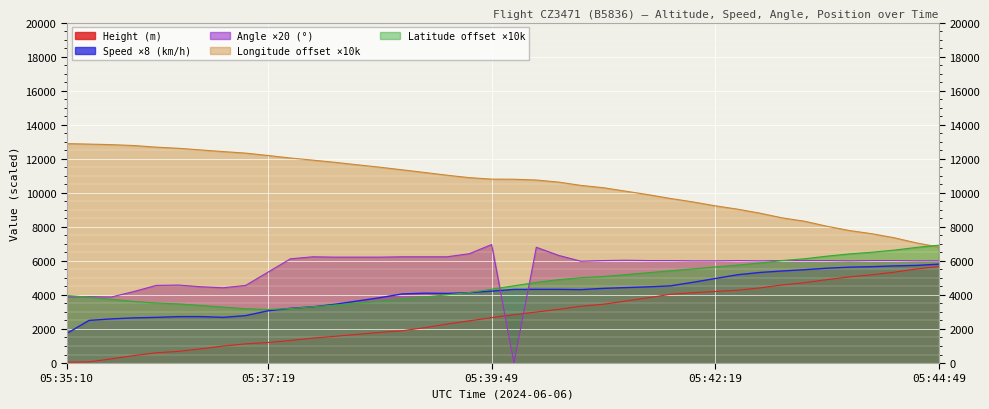

Rank the categories by Longitude value from lowest to highest.

05:44:49, 05:44:34, 05:44:19, 05:44:04, 05:43:49, 05:43:34, 05:43:19, 05:43:04, 05:42:49, 05:42:34, 05:42:19, 05:42:04, 05:41:49, 05:41:34, 05:41:19, 05:41:04, 05:40:50, 05:40:34, 05:40:19, 05:40:04, 05:39:49, 05:39:34, 05:39:19, 05:39:04, 05:38:49, 05:38:34, 05:38:19, 05:38:04, 05:37:49, 05:37:34, 05:37:19, 05:37:05, 05:36:50, 05:36:35, 05:36:21, 05:36:10, 05:35:55, 05:35:41, 05:35:25, 05:35:10